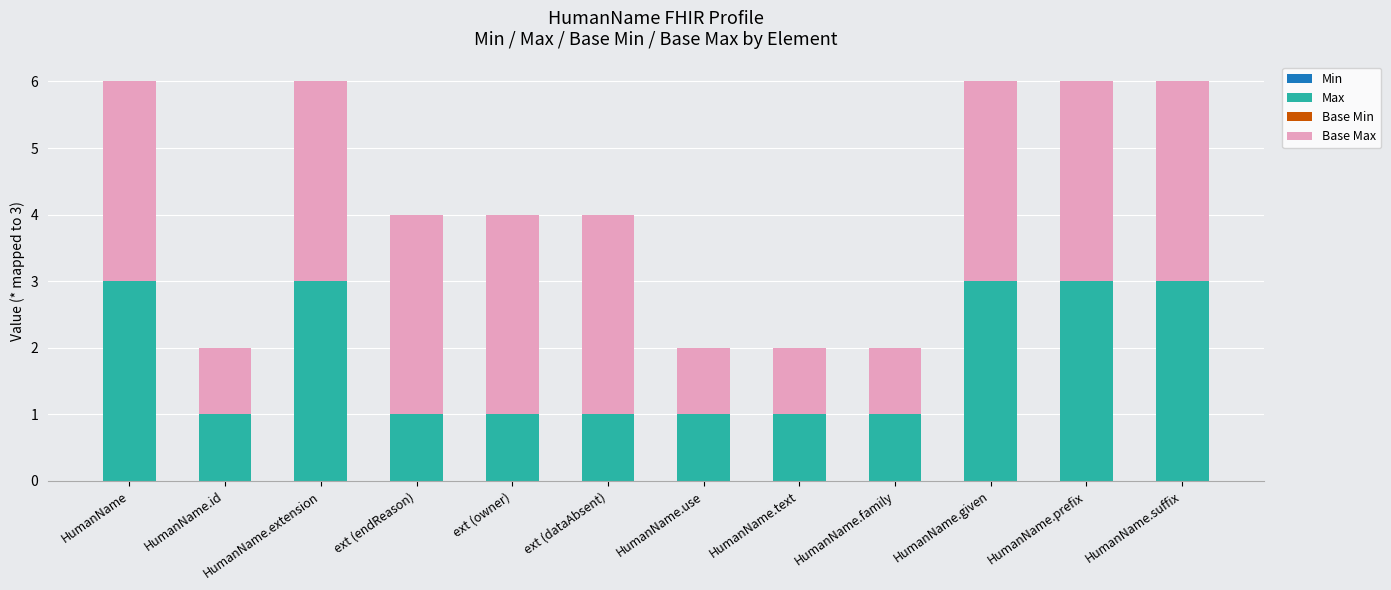

What is the total value across all series at ext (endReason)?

4